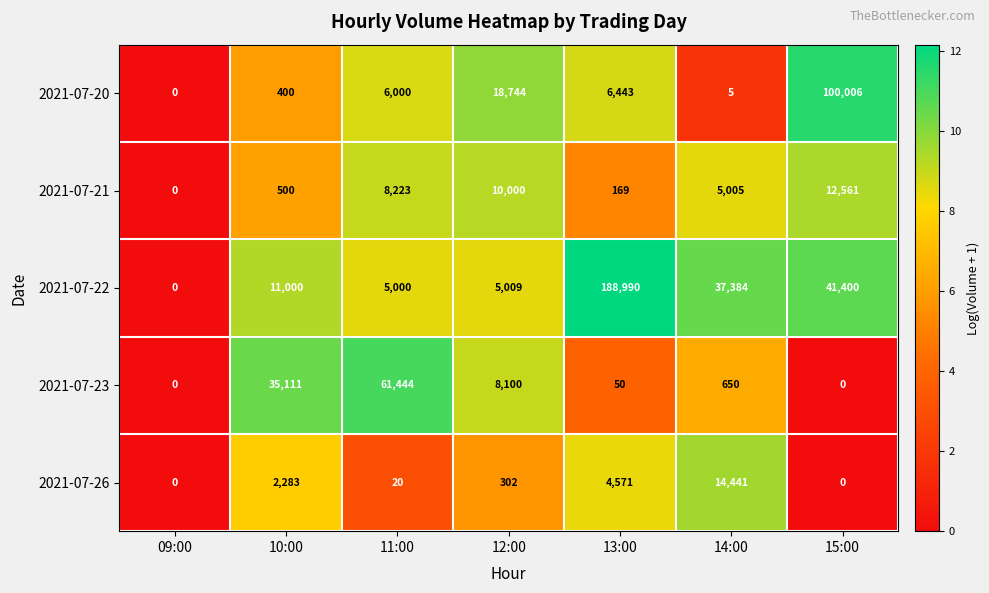

What is the difference between the second highest and minimum values in the 2021-07-22 series?

41400